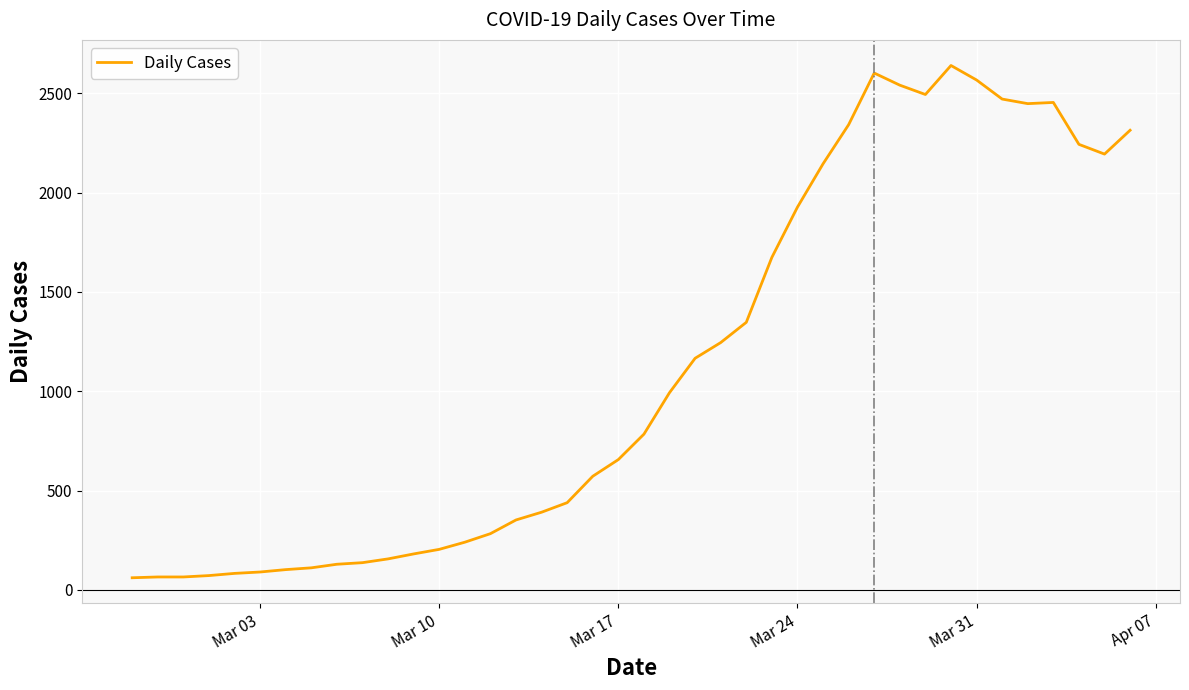

Does the chart have visible grid lines?

Yes